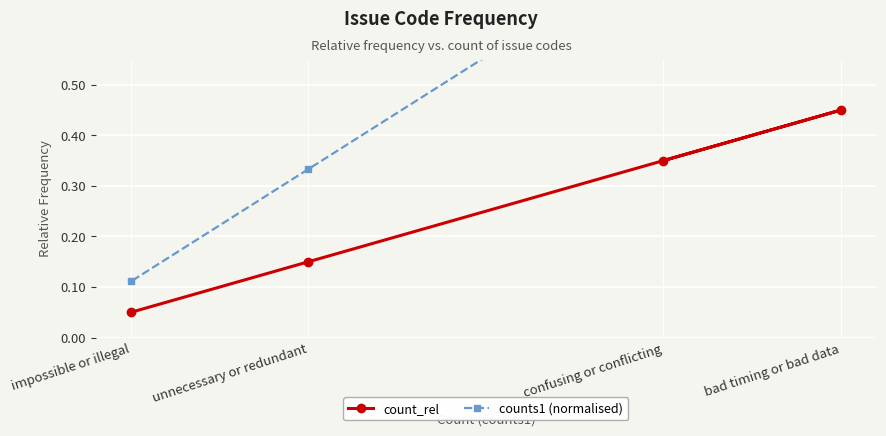

At which label is count_rel closest to 0?

impossible or illegal